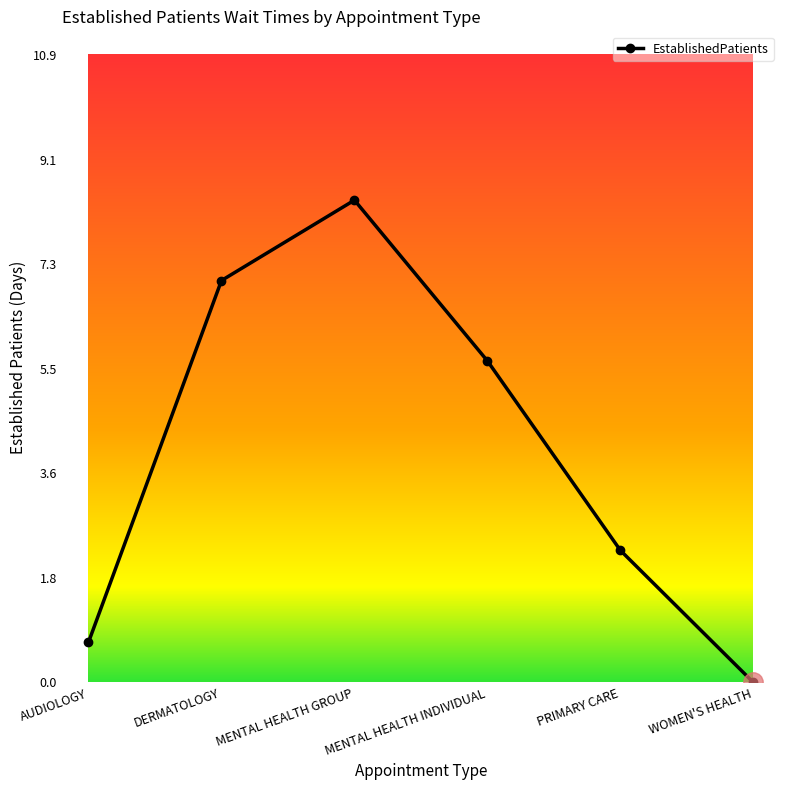

List the labels in order of value, largest first.

MENTAL HEALTH GROUP, DERMATOLOGY, MENTAL HEALTH INDIVIDUAL, PRIMARY CARE, AUDIOLOGY, WOMEN'S HEALTH